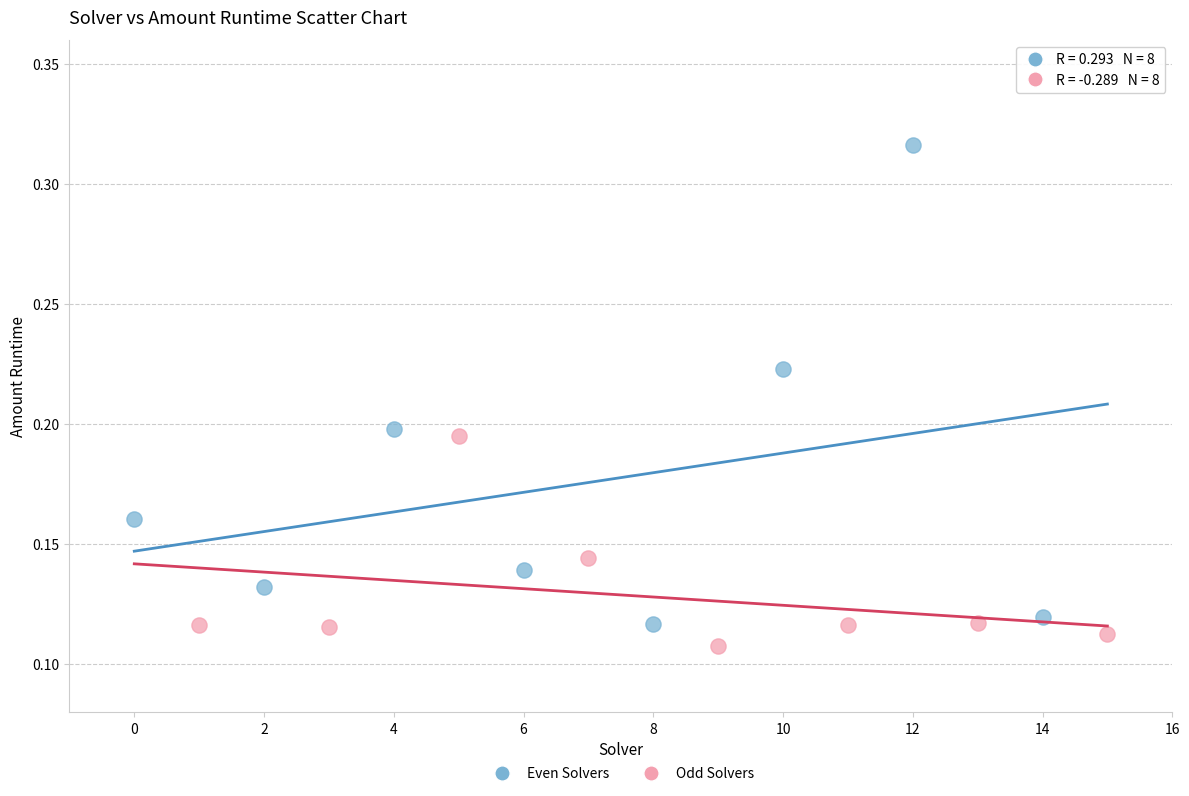

What are all the series names shown in the legend?

Even Solvers, Odd Solvers